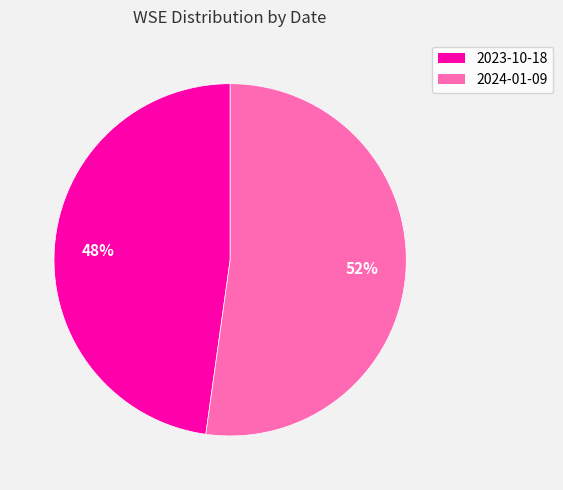

True or false: 2024-01-09 accounts for 52% of the total.

True